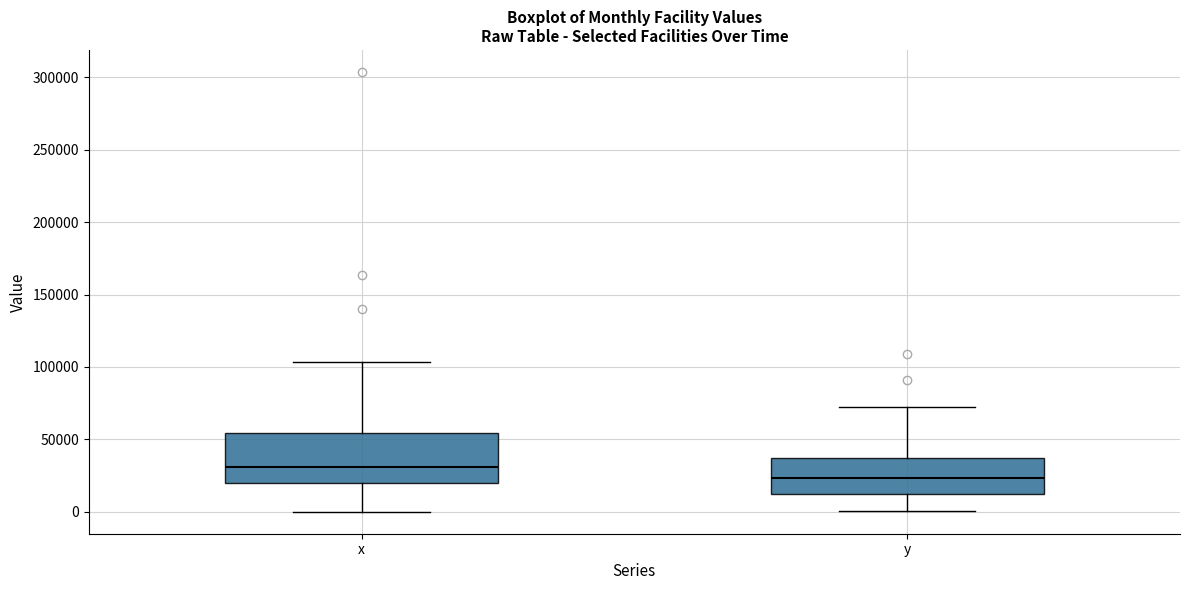

Which box is the tallest, from its lower edge to its upper edge?

x